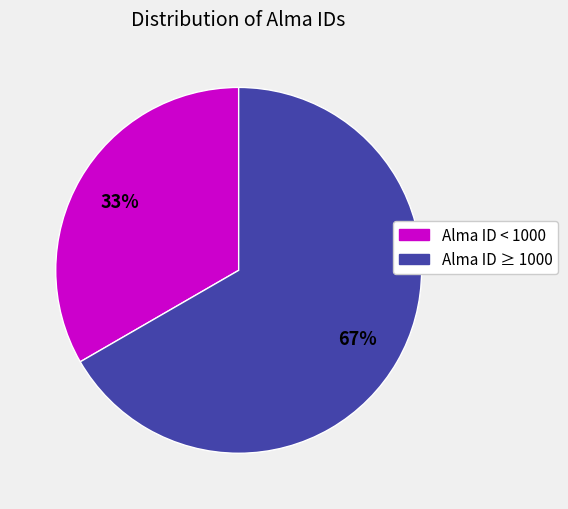

To the nearest percent, what is the average slice percentage?

50%